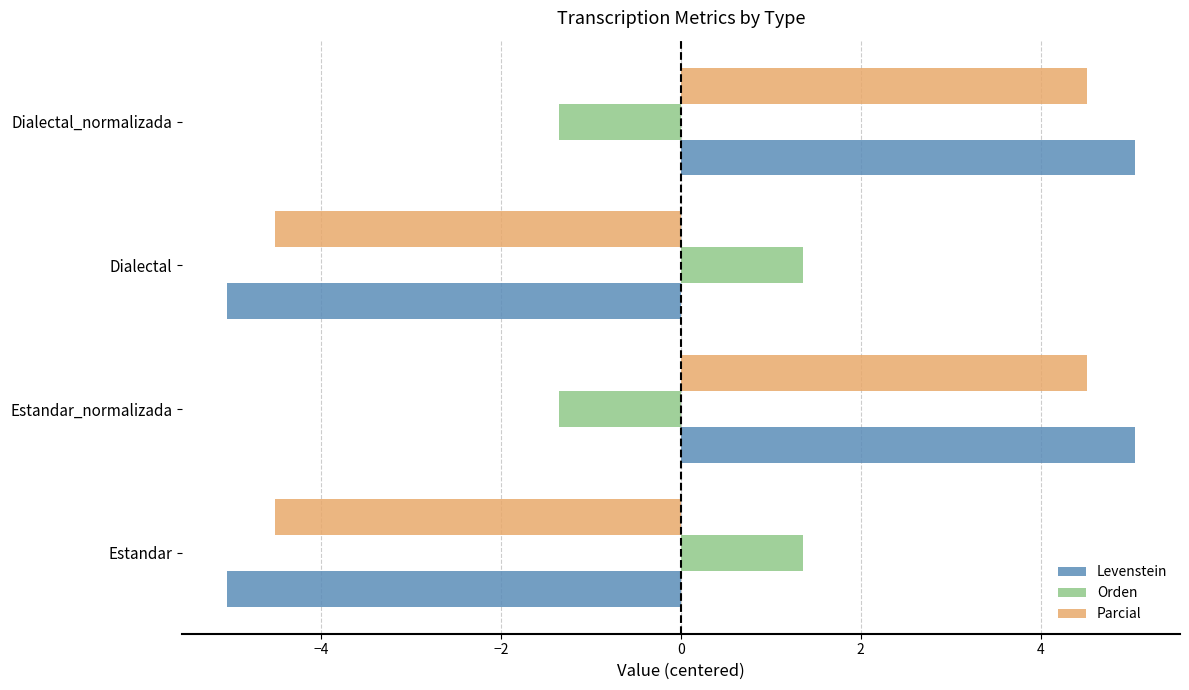

Count the number of categories in the chart.

4